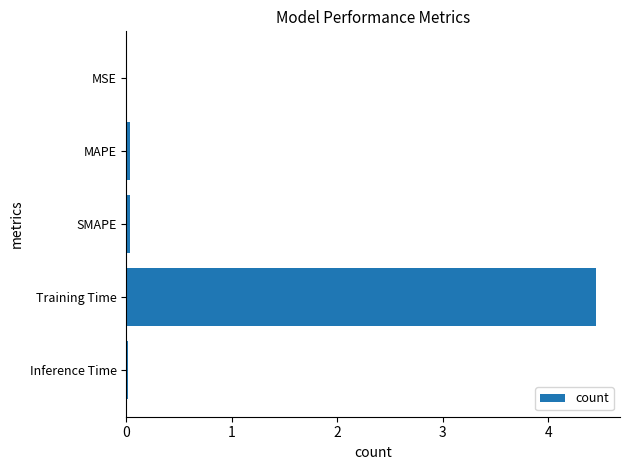

What is the maximum value shown in the chart?

4.5